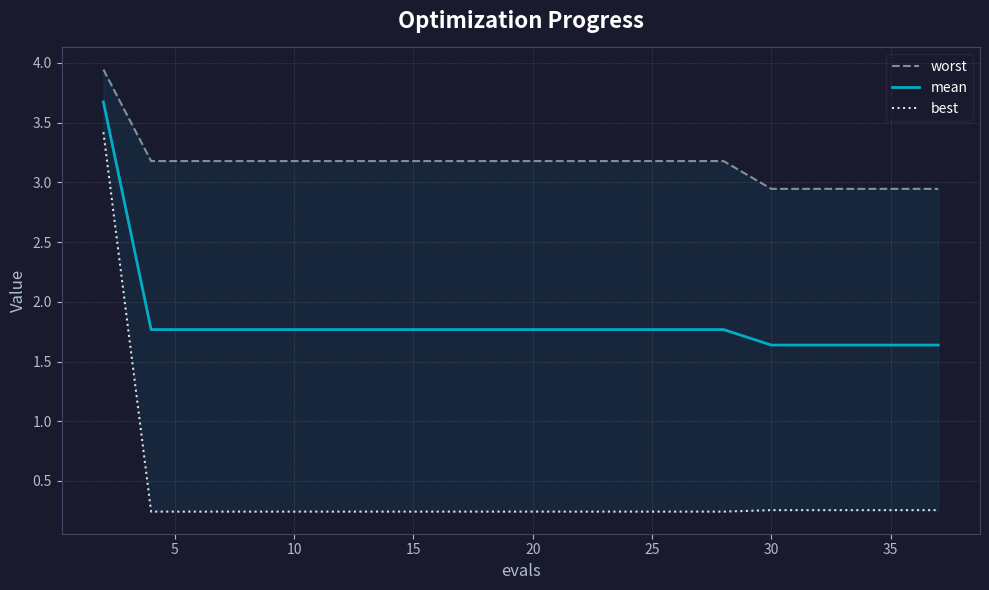

Is it true that mean equals 1.8 at 25?

True